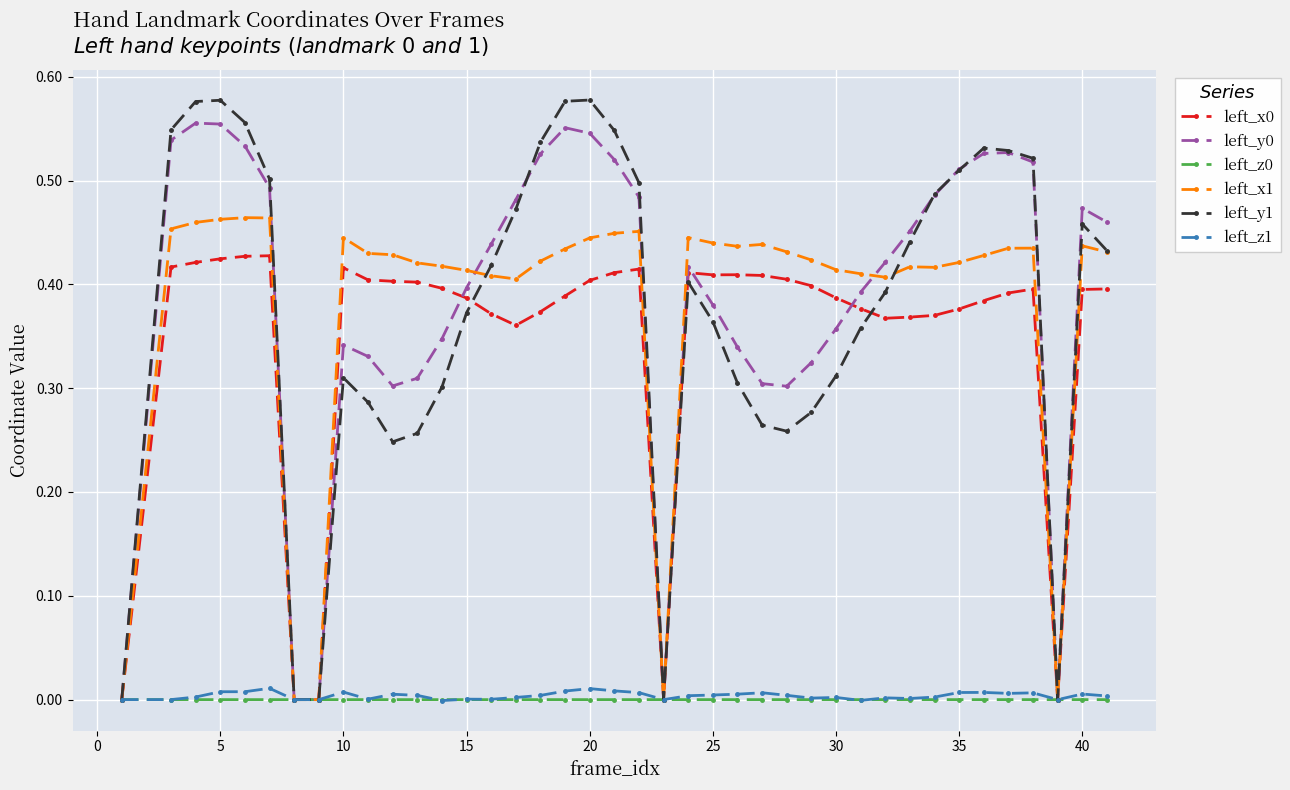

How many categories are shown in the chart?

40